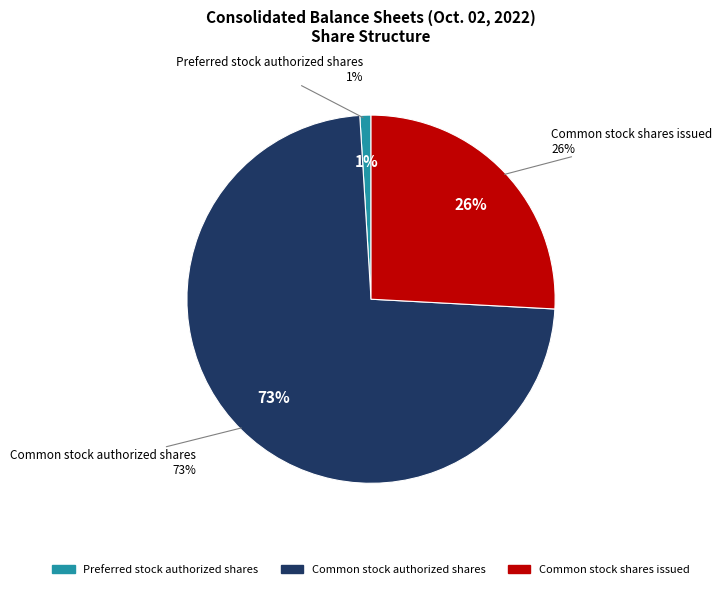

To the nearest percent, what percentage of the pie is Preferred stock authorized?

1%